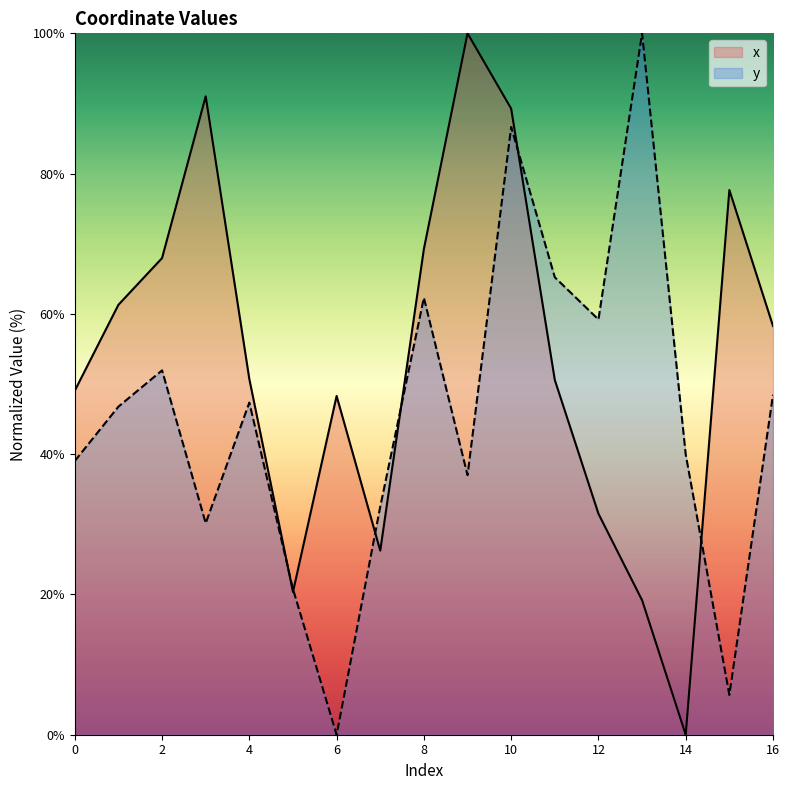

How many data points in x are above 50?

10